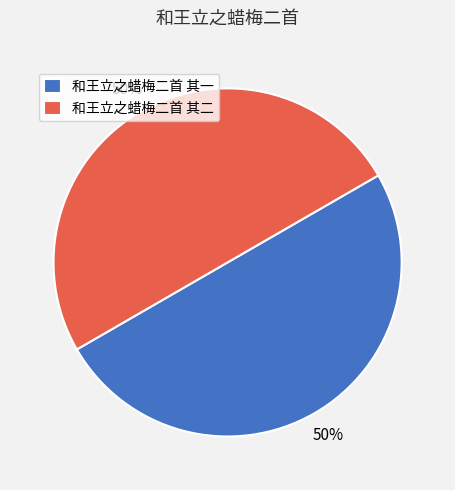

Is it true that 和王立之蜡梅二首 其一 is 50% of the pie?

True